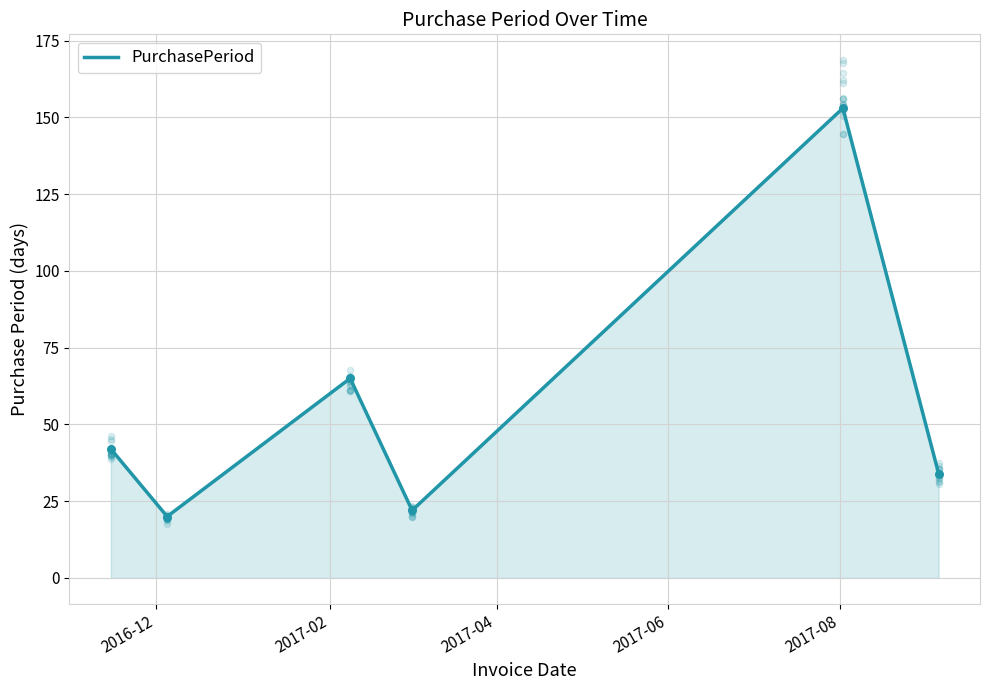

What is the ratio of the value at 5 to the value at 2017-08?

0.2